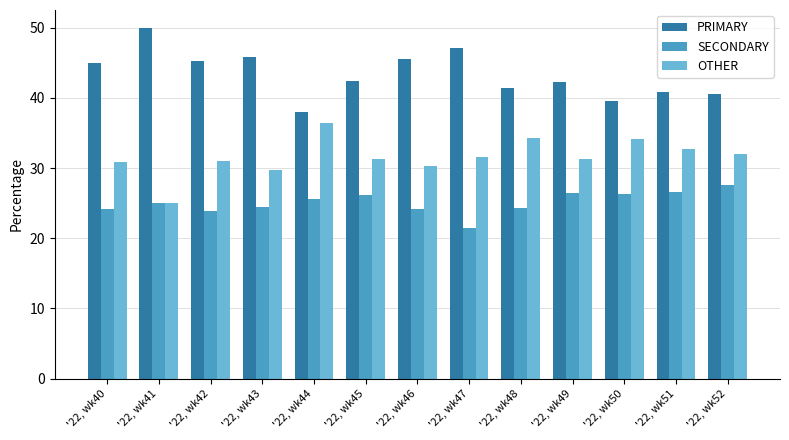

How many data points in SECONDARY are less than 25?

6